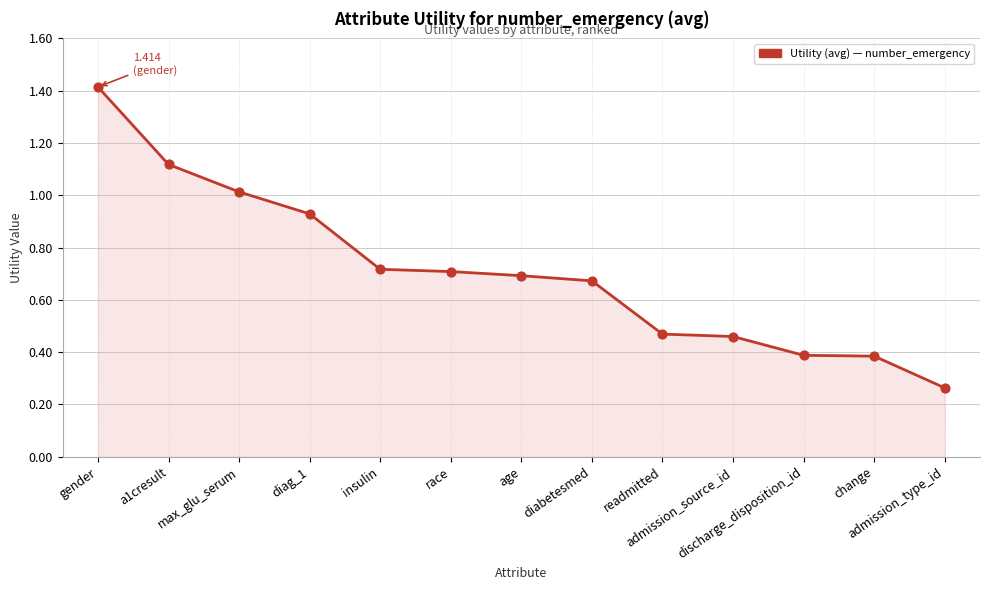

What is the change in value from diag_1 to age?

-0.2